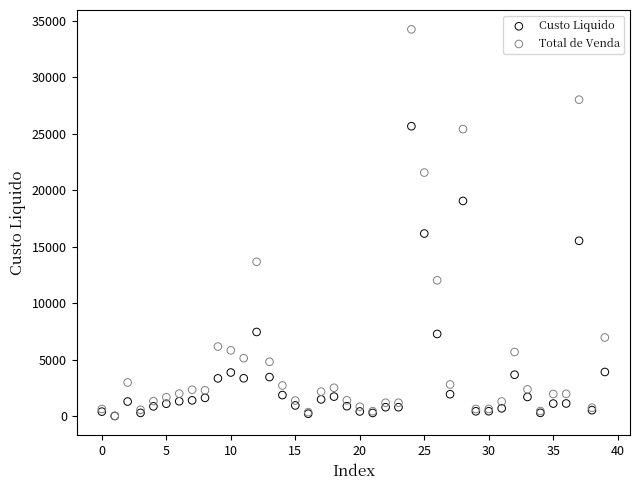

Across all series, what Y value is closest to 17144?

16183.2